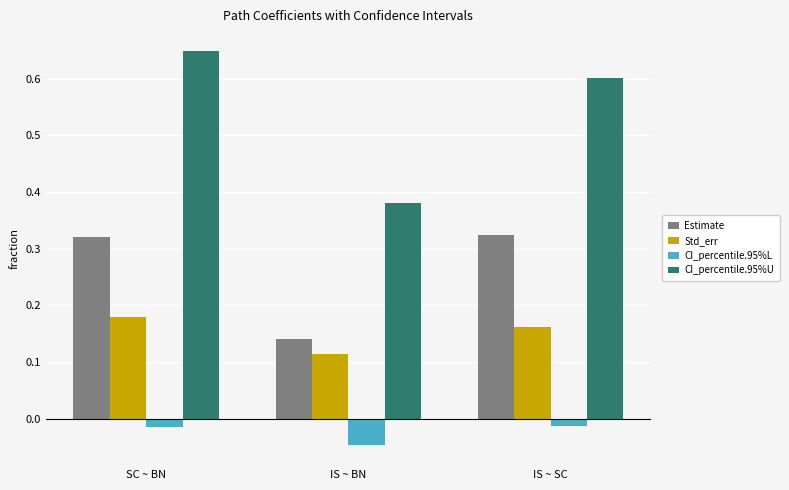

What is the difference between the highest and lowest values at SC ~ BN?

0.7